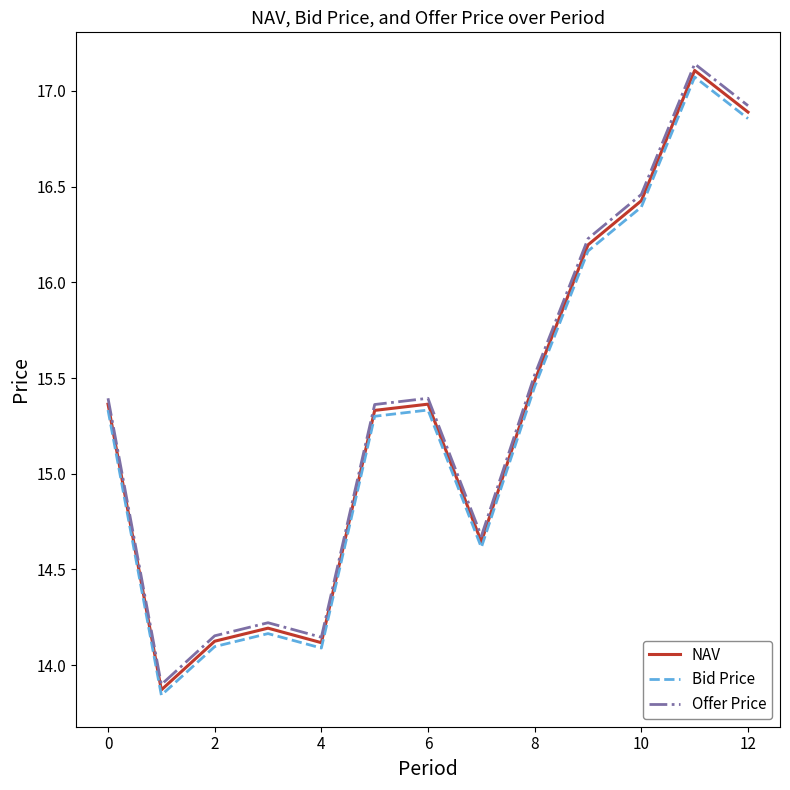

True or false: Offer Price and Bid Price intersect in this chart.

False